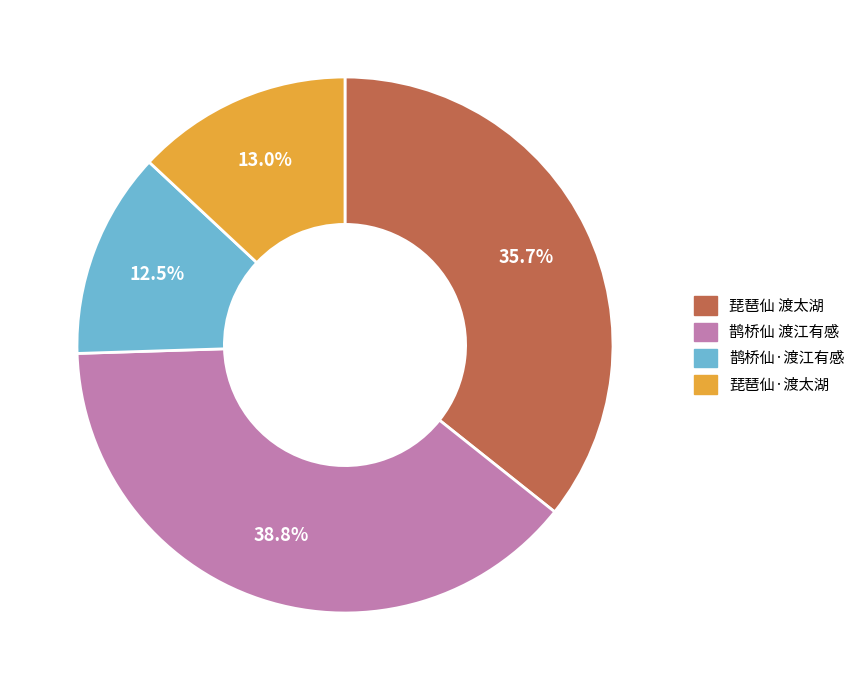

What percentage is the 鹊桥仙 渡江有感 slice, to the nearest percent?

39%